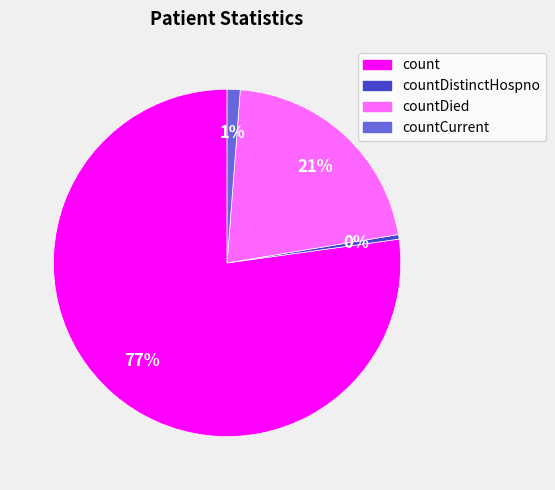

To the nearest percent, what is the average slice percentage?

25%